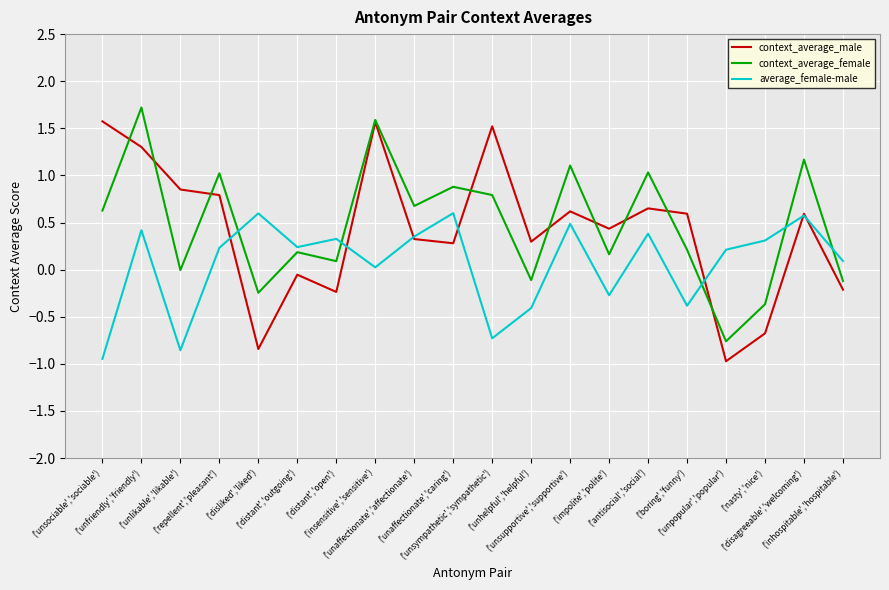

True or false: context_average_female has a value of 0.9 at ('unfriendly','friendly').

False